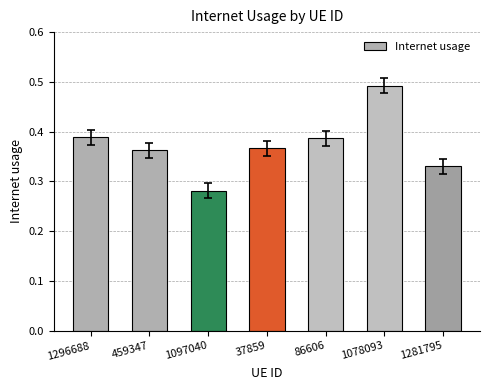

What is the change in value from 86606 to 1281795?

-0.1